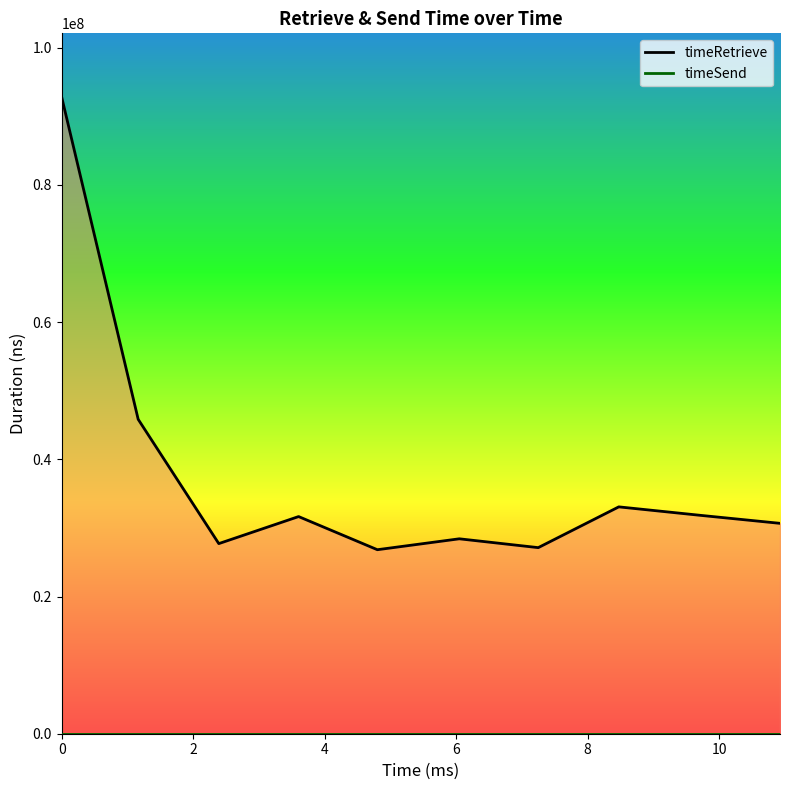

True or false: timeRetrieve and timeSend cross at least once.

False